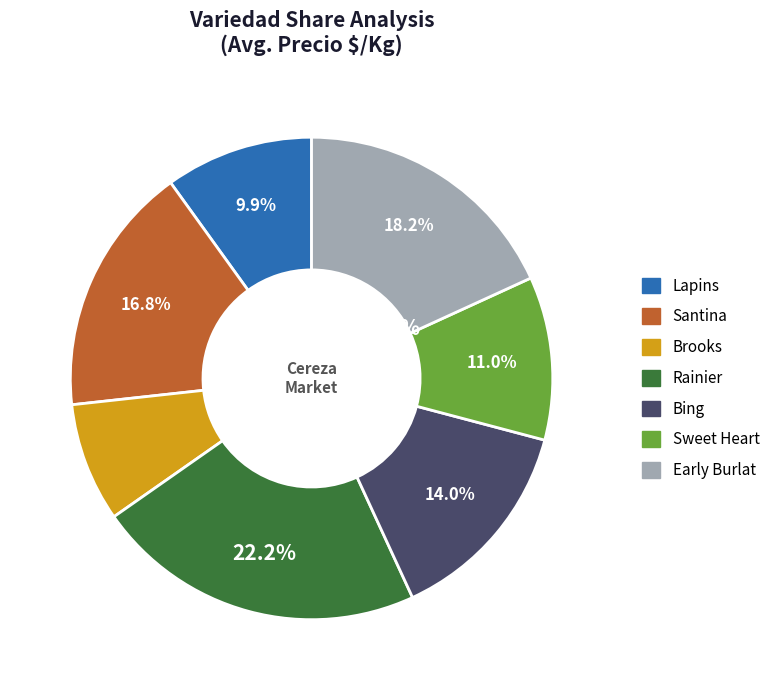

How many segments does this pie chart have?

7